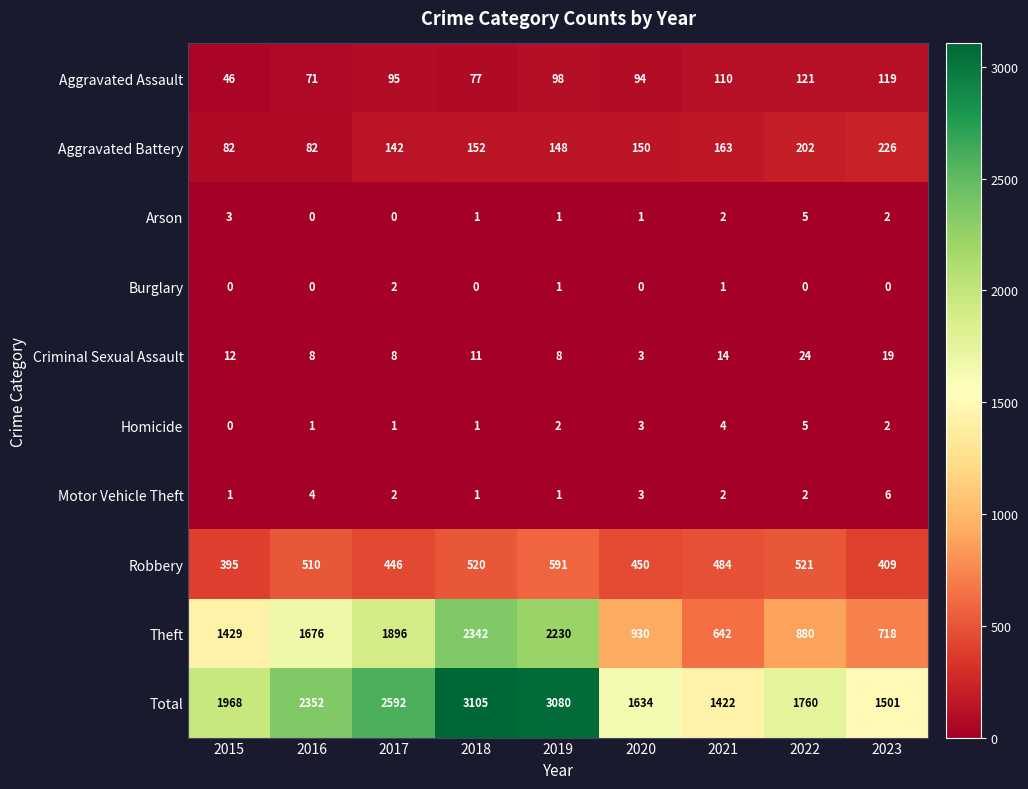

Which series has the widest spread of values?

Theft